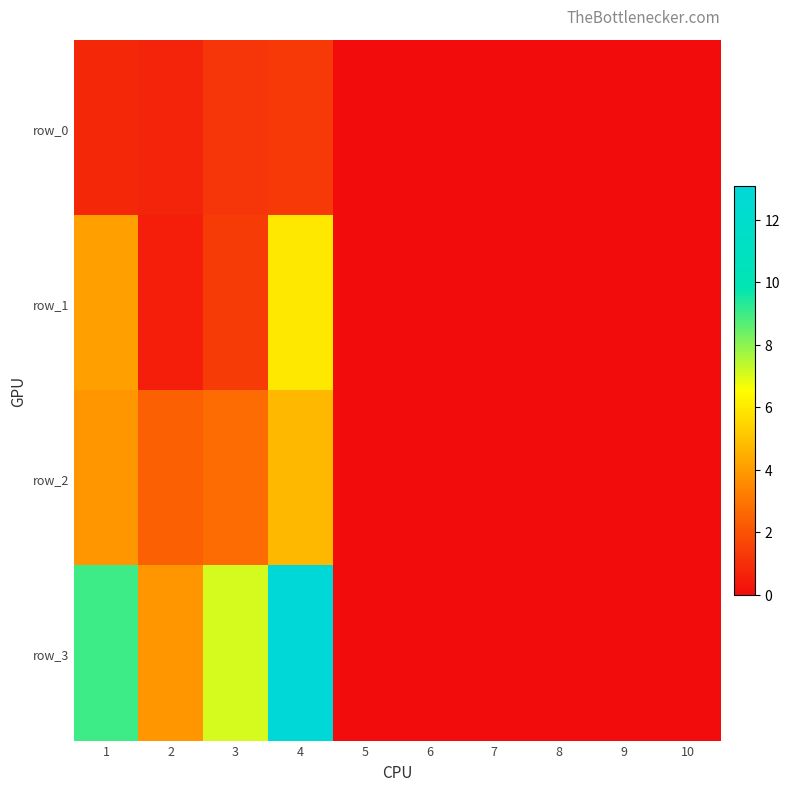

Which category has the lowest value across all series?

5